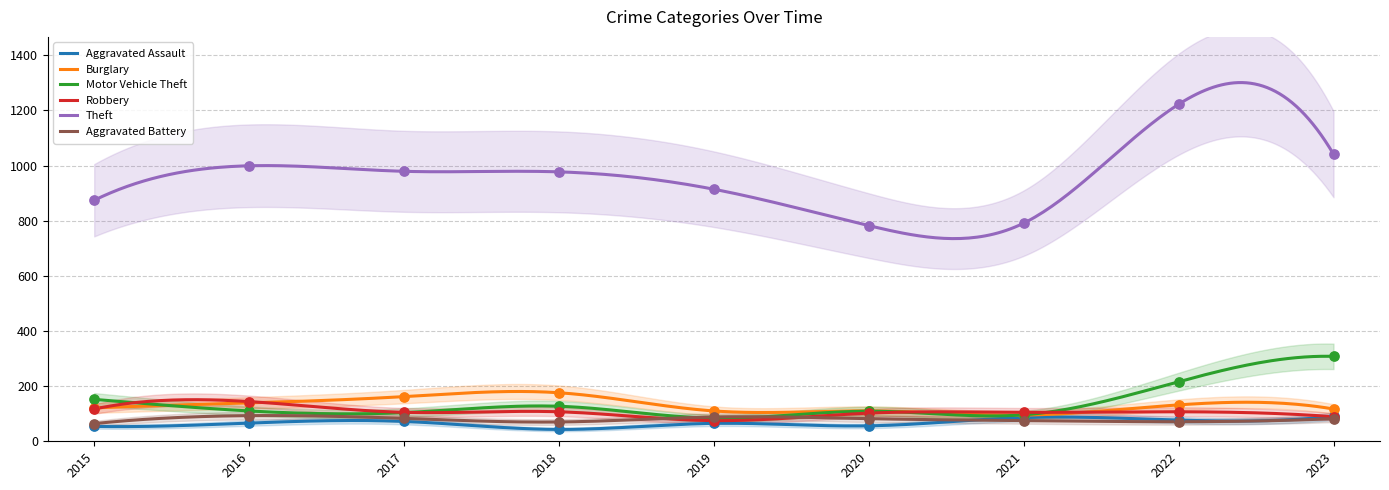

Is the value of Theft at 2023 greater than the value of Aggravated Assault at 2017?

Yes